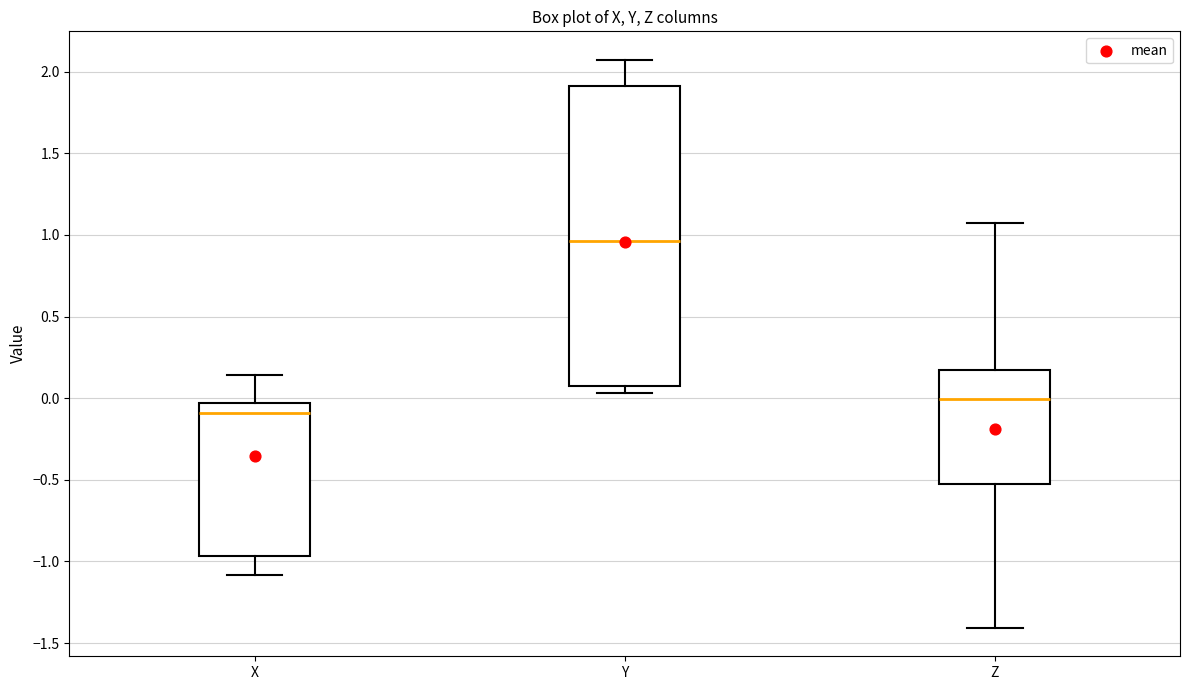

Reading left to right, read every box against the y-axis: the position of its median line, the range the box covers, and the ends of its whiskers. The values are not printed on the chart, so give them approximately, as read against the axis.

X: median -0.10, box -0.95 to -0.05, whiskers -1.10 to 0.15
Y: median 0.95, box 0.10 to 1.90, whiskers 0.05 to 2.05
Z: median 0.00, box -0.55 to 0.15, whiskers -1.40 to 1.10